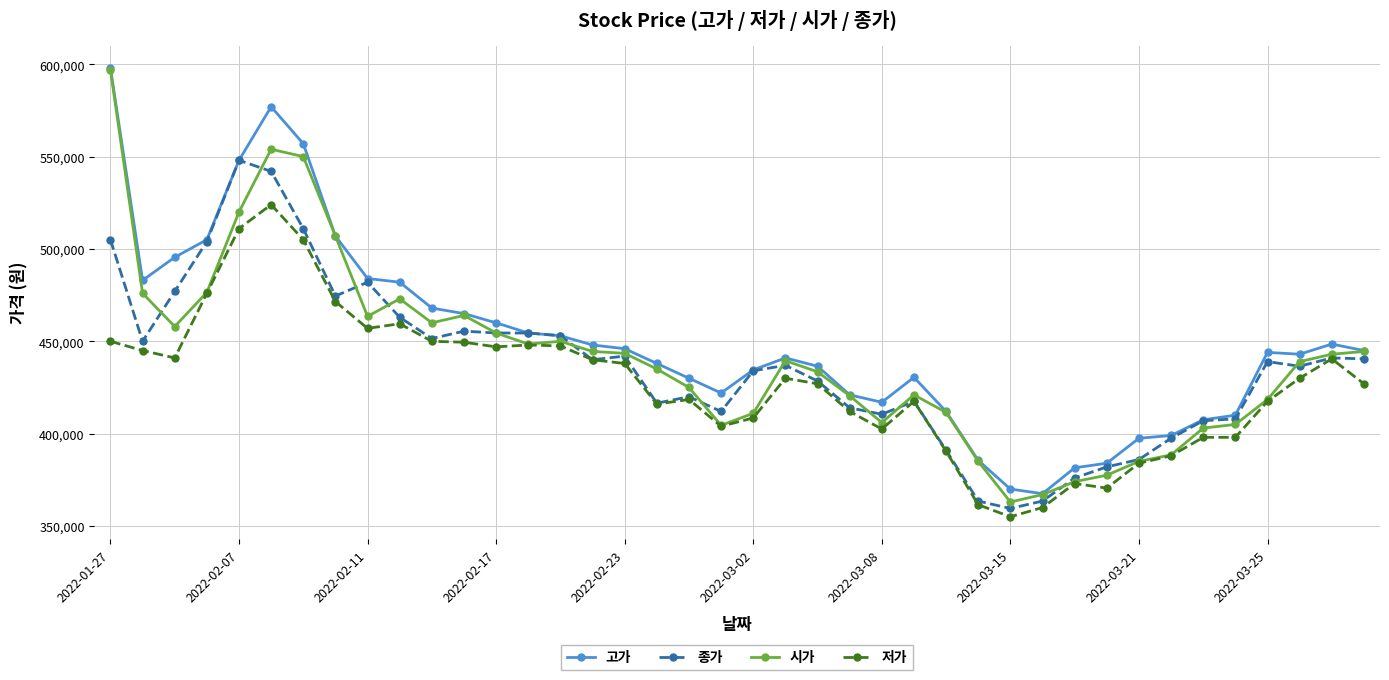

True or false: 시가 and 종가 intersect in this chart.

True